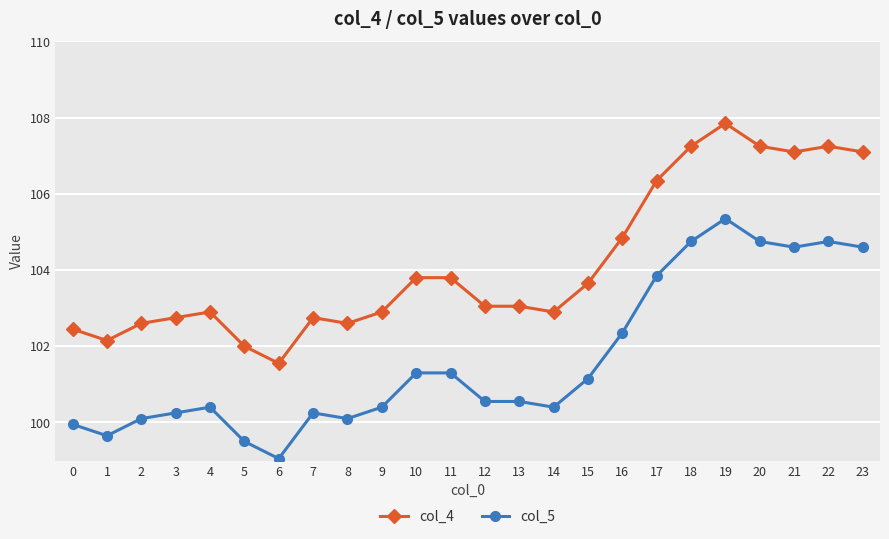

True or false: col_5 and col_4 intersect in this chart.

False